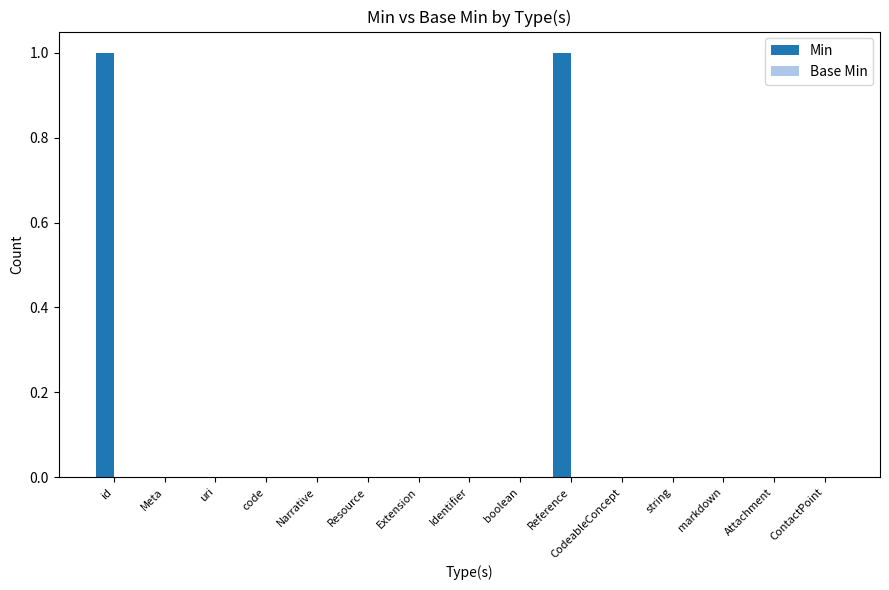

How many data points does each series have?

15